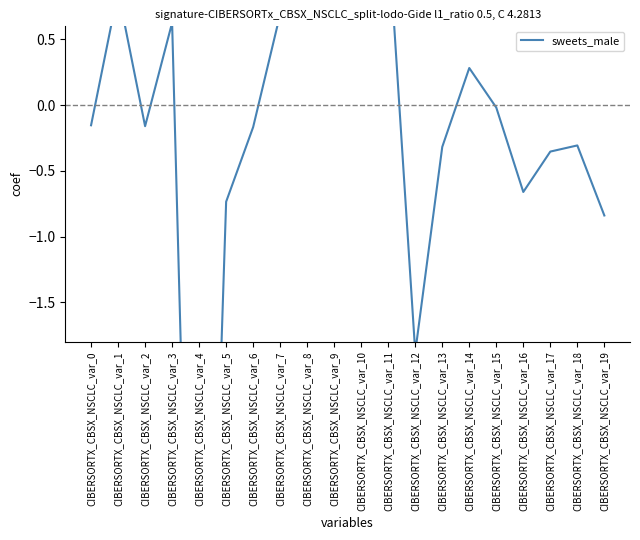

What is the minimum value shown in the chart?

-7.0